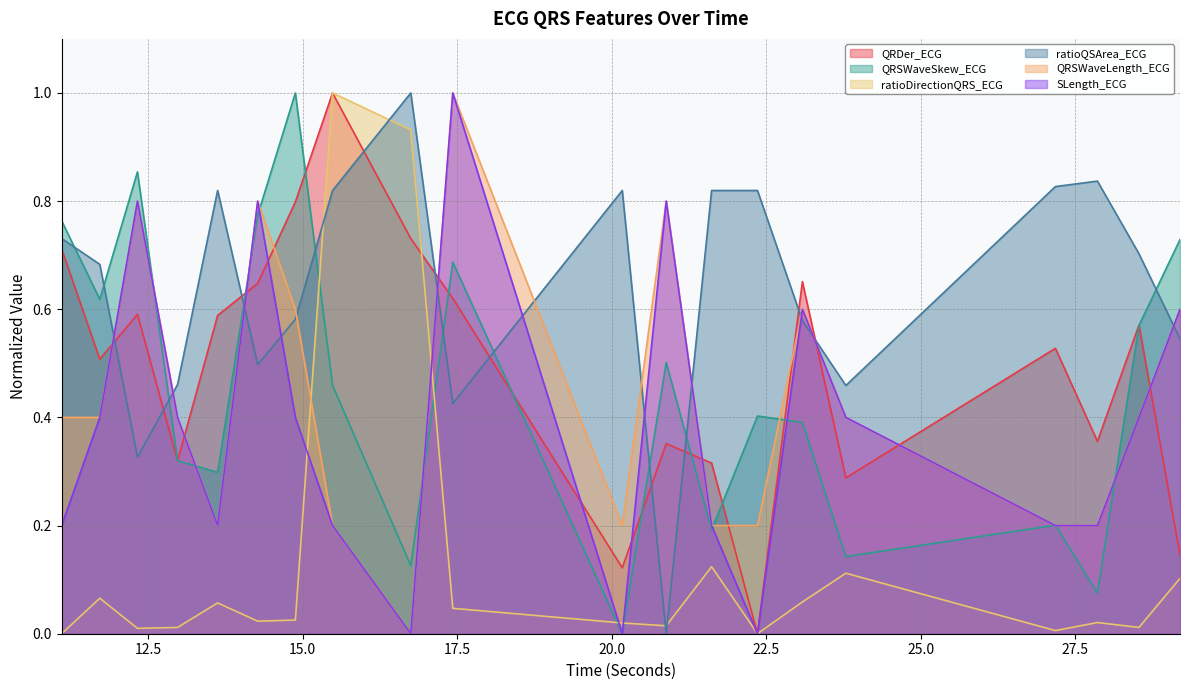

Reading left to right, transcribe all the data shown in this chart.

QRDer_ECG: 11.1015625=0.7	11.71875=0.5	12.328125=0.6	12.9765625=0.3	13.625=0.6	14.2734375=0.6	14.8828125=0.8	15.484375=1.0	16.75=0.7	17.4296875=0.6	20.171875=0.1	20.8828125=0.4	21.6171875=0.3	22.359375=0.0	23.0859375=0.7	23.7890625=0.3	27.1796875=0.5	27.859375=0.4	28.53125=0.6	29.1953125=0.1
QRSWaveSkew_ECG: 11.1015625=0.8	11.71875=0.6	12.328125=0.9	12.9765625=0.3	13.625=0.3	14.2734375=0.8	14.8828125=1.0	15.484375=0.5	16.75=0.1	17.4296875=0.7	20.171875=0.0	20.8828125=0.5	21.6171875=0.2	22.359375=0.4	23.0859375=0.4	23.7890625=0.1	27.1796875=0.2	27.859375=0.1	28.53125=0.6	29.1953125=0.7
ratioDirectionQRS_ECG: 11.1015625=0.0	11.71875=0.1	12.328125=0.0	12.9765625=0.0	13.625=0.1	14.2734375=0.0	14.8828125=0.0	15.484375=1.0	16.75=0.9	17.4296875=0.0	20.171875=0.0	20.8828125=0.0	21.6171875=0.1	22.359375=0.0	23.0859375=0.1	23.7890625=0.1	27.1796875=0.0	27.859375=0.0	28.53125=0.0	29.1953125=0.1
ratioQSArea_ECG: 11.1015625=0.7	11.71875=0.7	12.328125=0.3	12.9765625=0.5	13.625=0.8	14.2734375=0.5	14.8828125=0.6	15.484375=0.8	16.75=1.0	17.4296875=0.4	20.171875=0.8	20.8828125=0.0	21.6171875=0.8	22.359375=0.8	23.0859375=0.6	23.7890625=0.5	27.1796875=0.8	27.859375=0.8	28.53125=0.7	29.1953125=0.5
QRSWaveLength_ECG: 11.1015625=0.4	11.71875=0.4	12.328125=0.8	12.9765625=0.4	13.625=0.2	14.2734375=0.8	14.8828125=0.6	15.484375=0.2	16.75=0.0	17.4296875=1.0	20.171875=0.2	20.8828125=0.8	21.6171875=0.2	22.359375=0.2	23.0859375=0.6	23.7890625=0.4	27.1796875=0.2	27.859375=0.2	28.53125=0.4	29.1953125=0.6
SLength_ECG: 11.1015625=0.2	11.71875=0.4	12.328125=0.8	12.9765625=0.4	13.625=0.2	14.2734375=0.8	14.8828125=0.4	15.484375=0.2	16.75=0.0	17.4296875=1.0	20.171875=0.0	20.8828125=0.8	21.6171875=0.2	22.359375=0.0	23.0859375=0.6	23.7890625=0.4	27.1796875=0.2	27.859375=0.2	28.53125=0.4	29.1953125=0.6